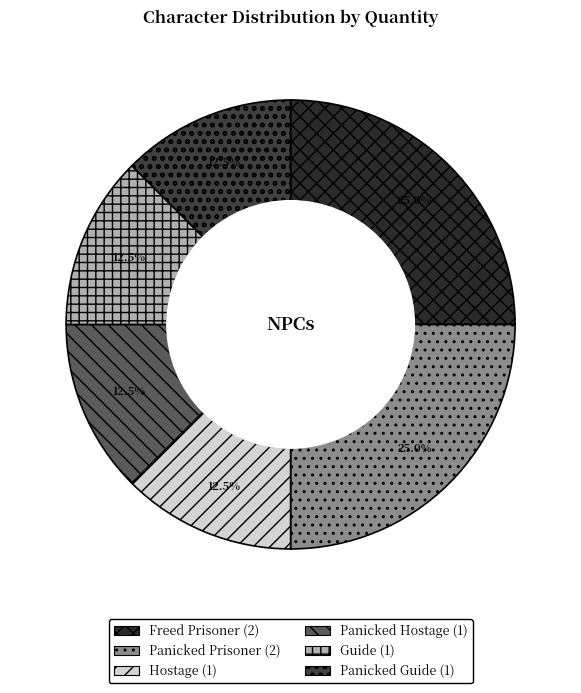

Rank the categories by value from lowest to highest.

Hostage, Panicked Hostage, Guide, Panicked Guide, Freed Prisoner, Panicked Prisoner